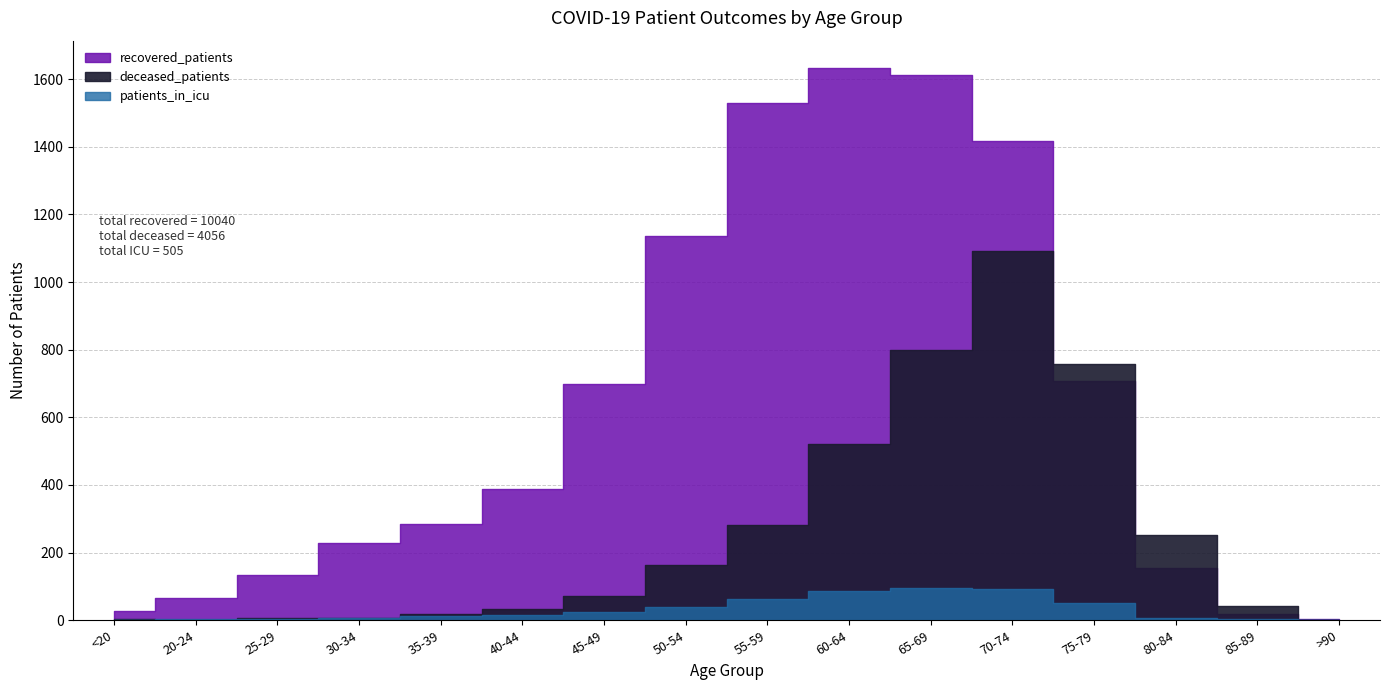

At >90, list the series in order from smallest to largest.

patients_in_icu, deceased_patients, recovered_patients